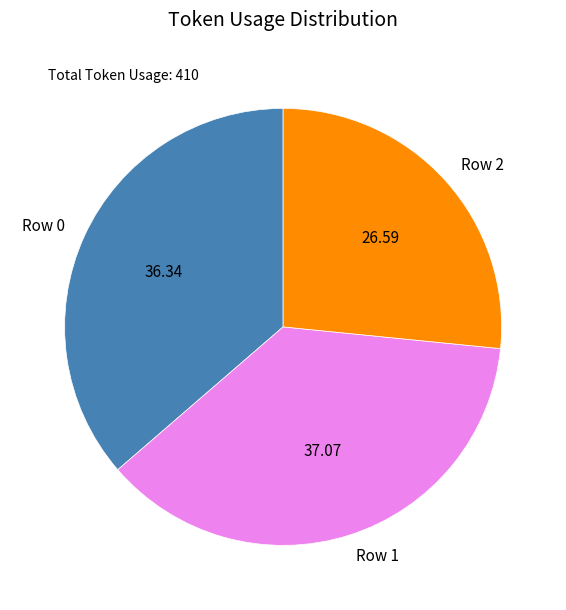

Rank the categories by value from lowest to highest.

Row 2, Row 0, Row 1